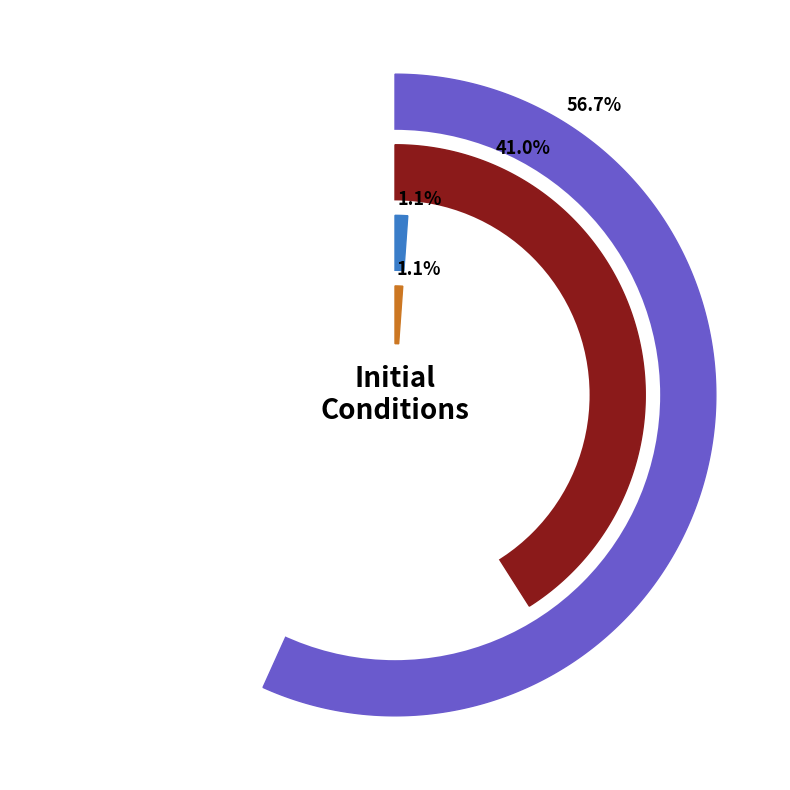

To the nearest percent, what percentage of the pie is NH3?

41%